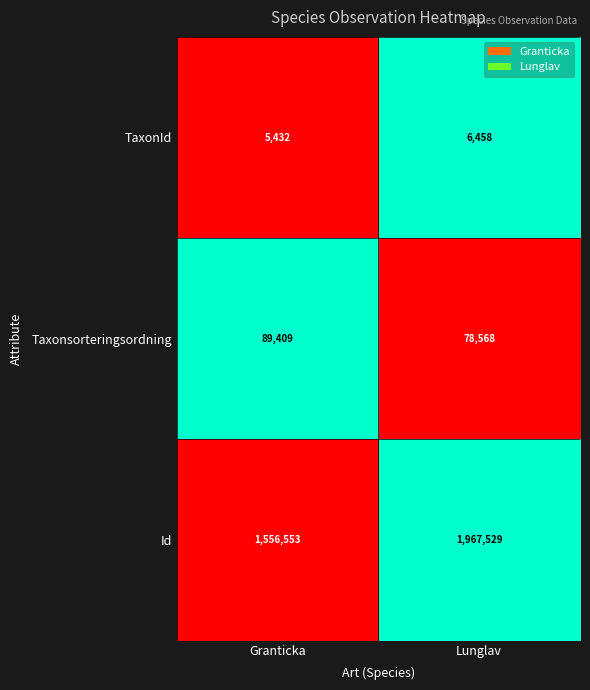

Reading left to right, transcribe all the data shown in this chart.

TaxonId: 5432	6458
Taxonsorteringsordning: 89409	78568
Id: 1556553	1967529